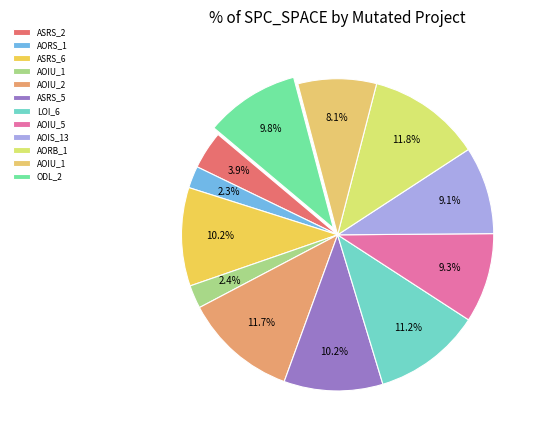

Which slice is the largest?

Empty.ElevatorSystem.Environment.AORB_1